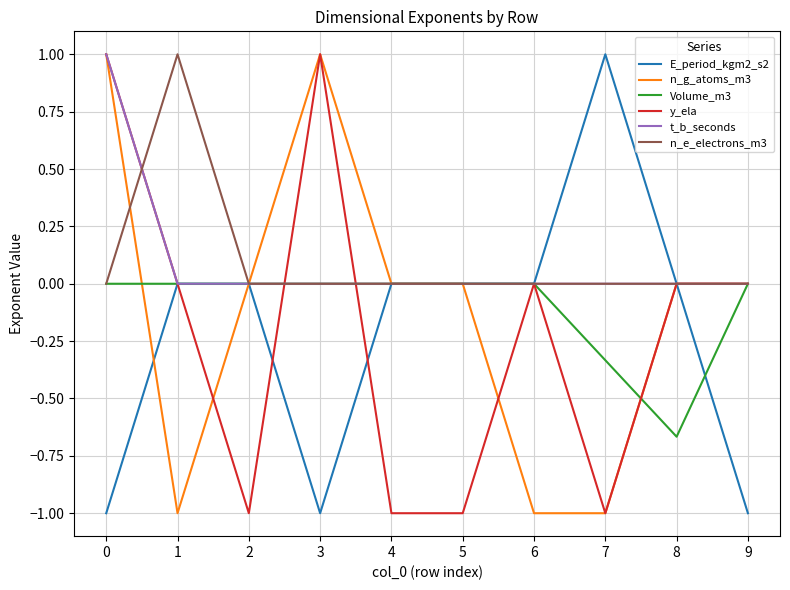

What is the minimum value for y_ela?

-1.0